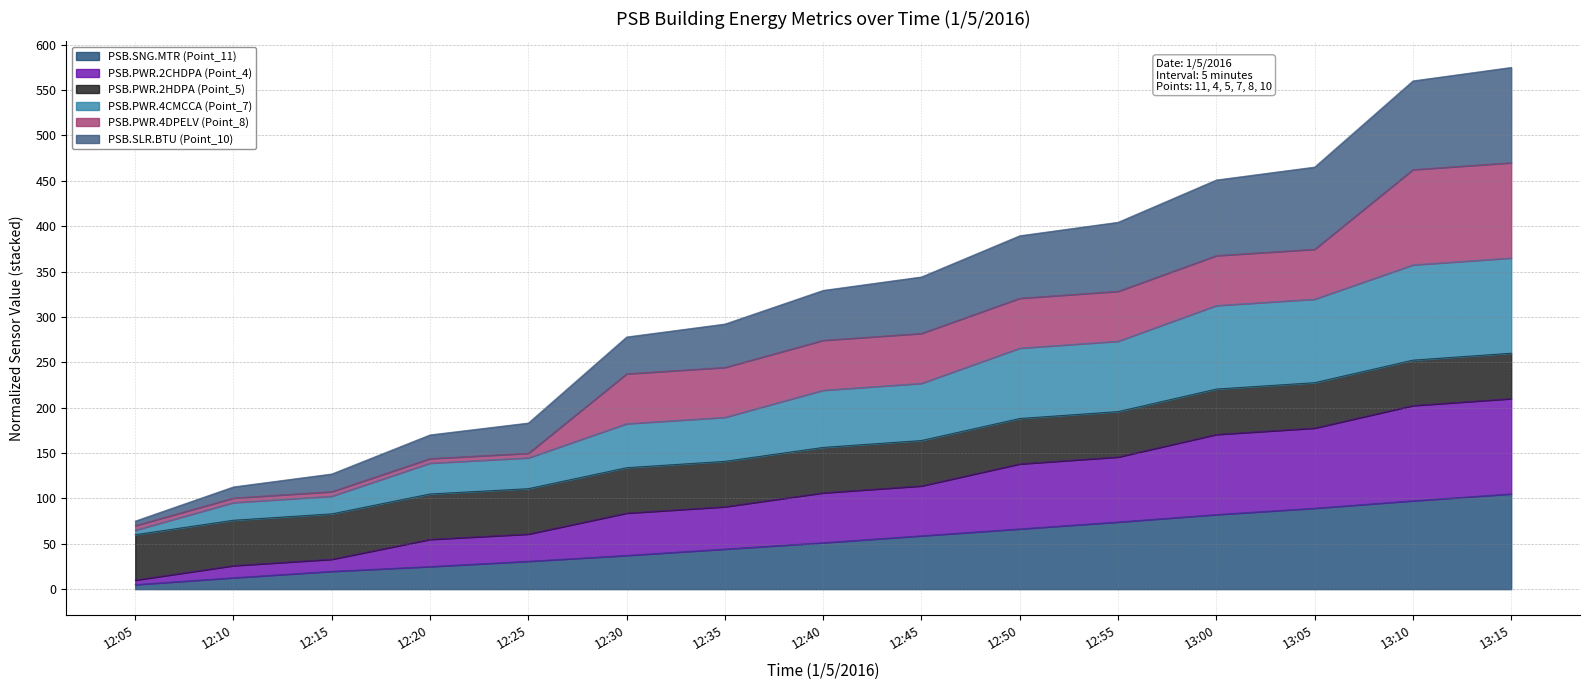

The value of PSB.SNG.MTR (Point_11) at 12:45 is 58.8. True or false?

True